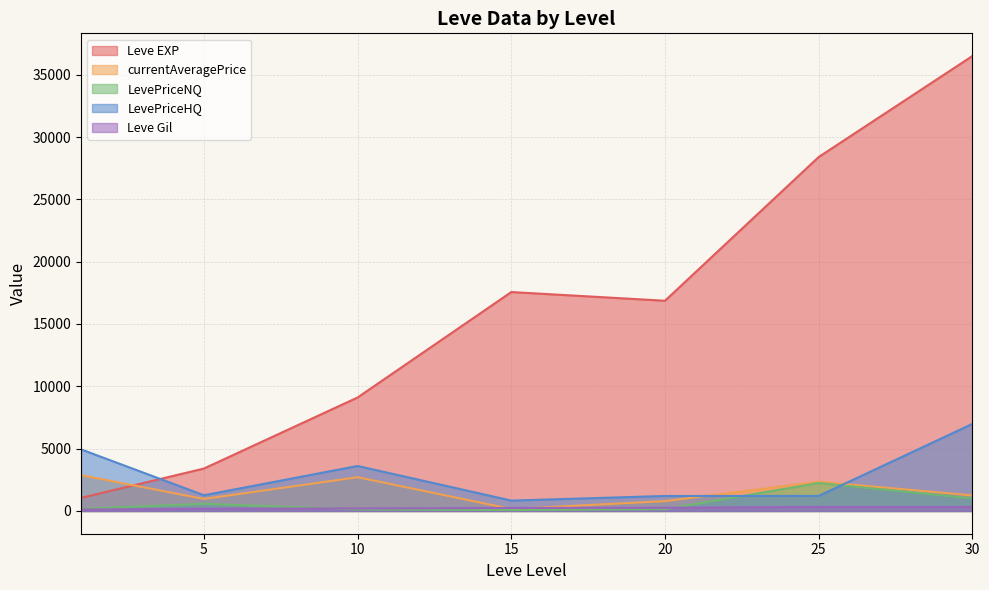

At which category does LevePriceHQ reach its first local peak?

10